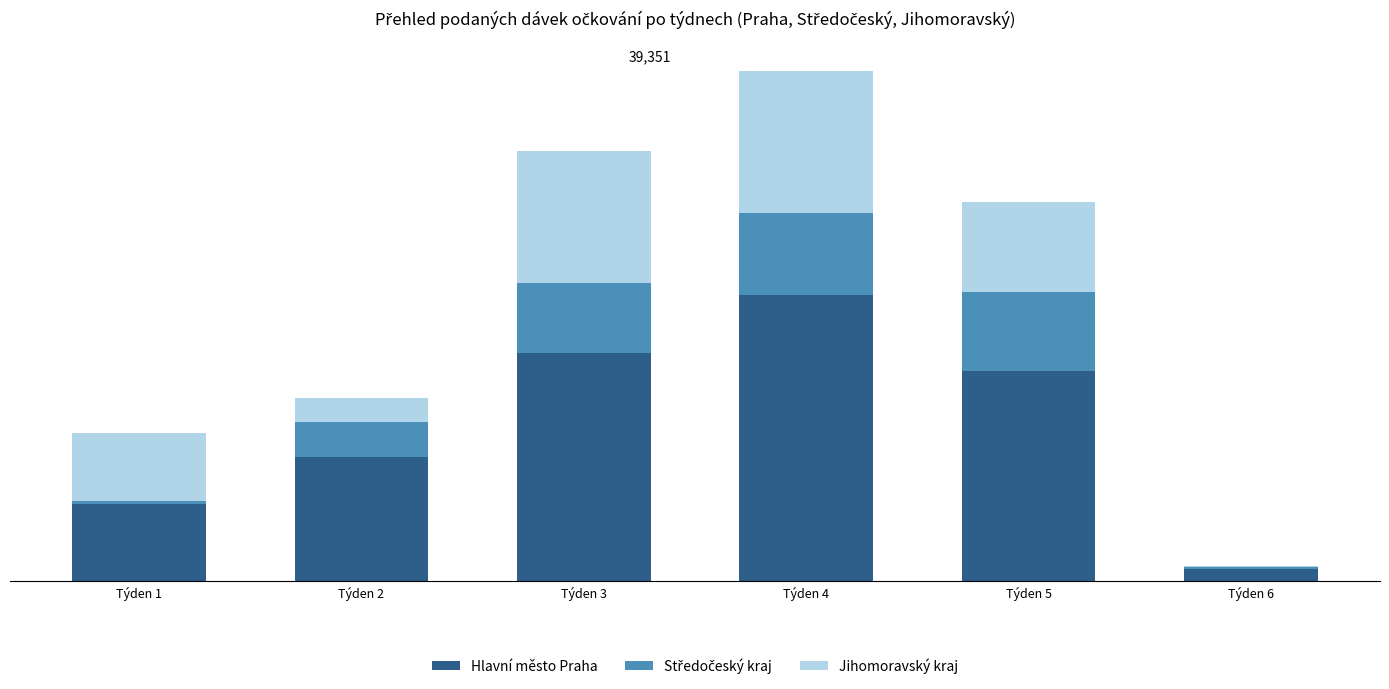

Are the bars horizontal?

No